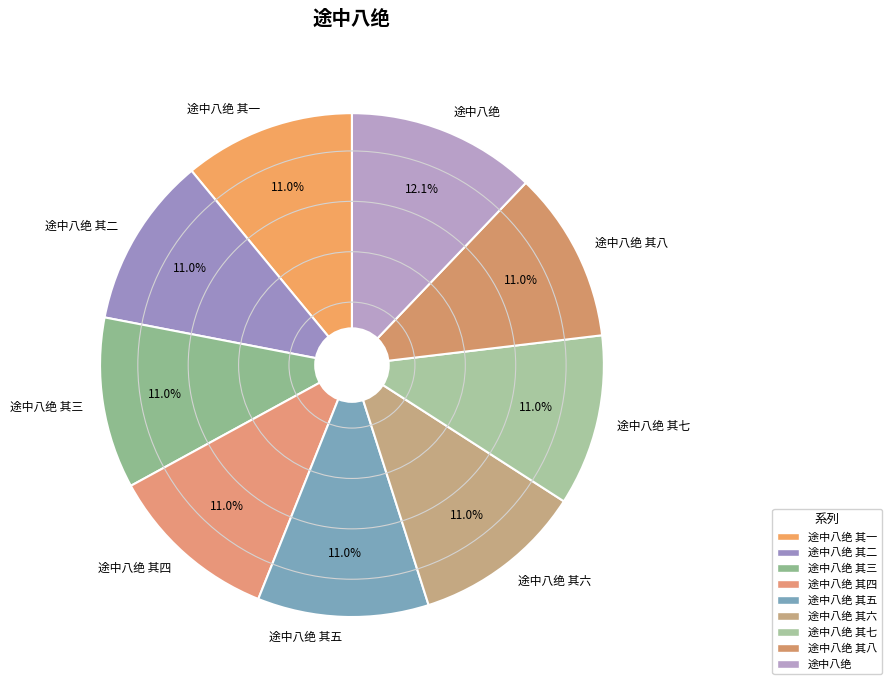

Does any single category account for the majority?

No